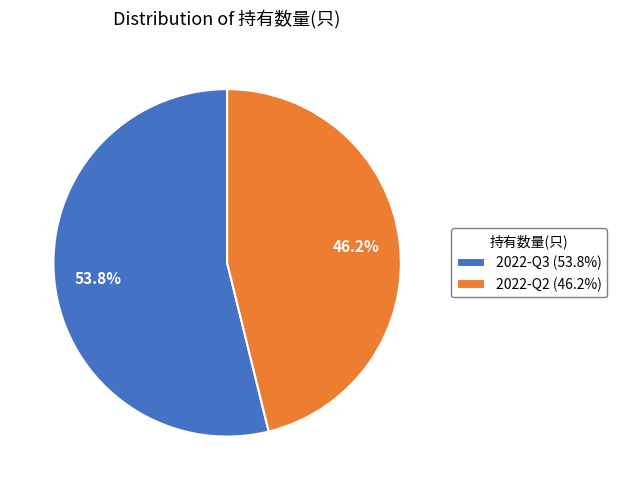

Do 2022-Q2 and 2022-Q3 together represent more than half of the pie?

Yes